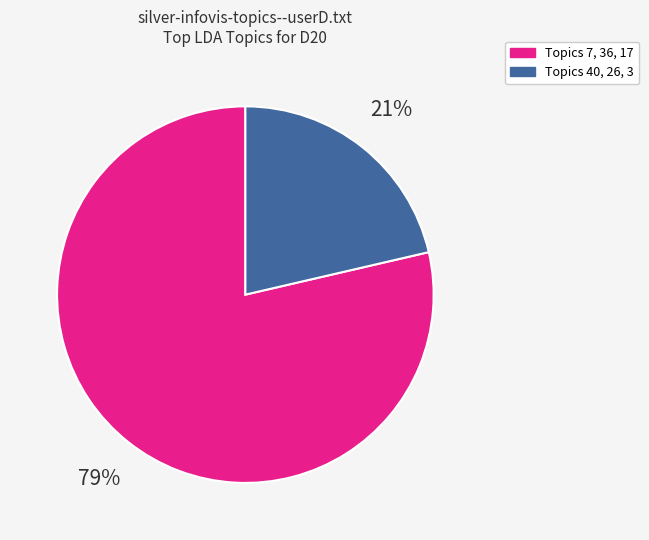

Between Topics 7, 36, 17 and Topics 40, 26, 3, which is larger?

Topics 7, 36, 17